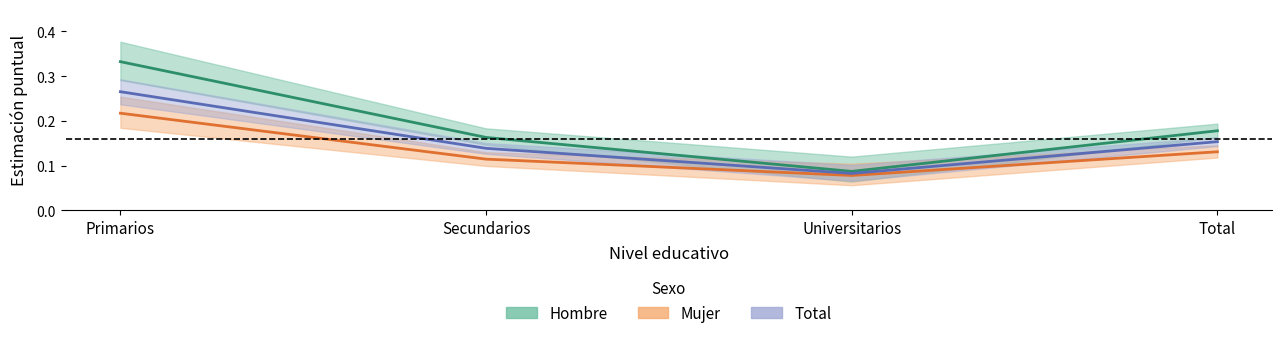

The value of Total at Secundarios is 0.1. True or false?

True